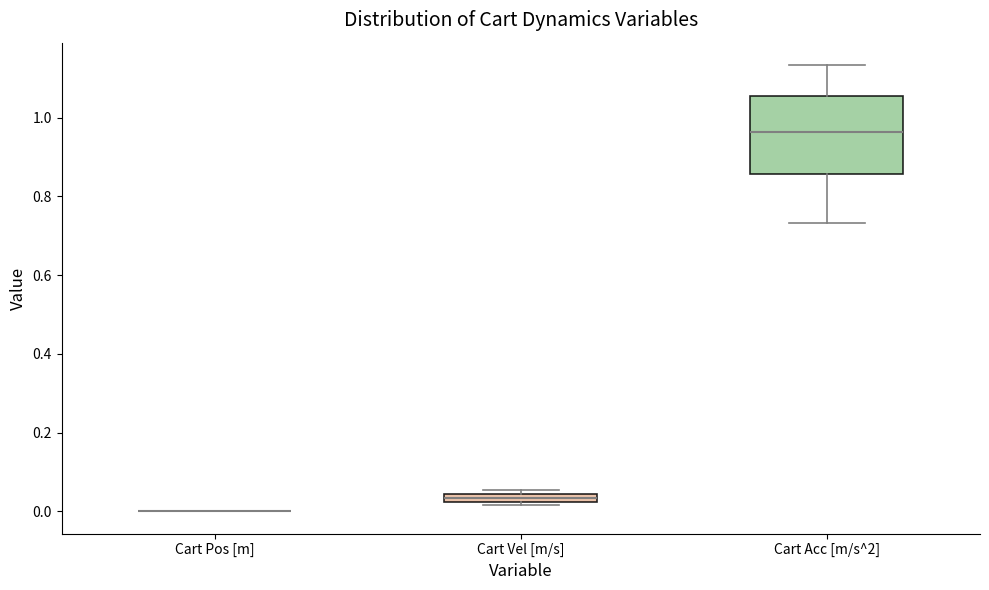

Comparing the boxes themselves (not the whiskers), which one is the tallest?

Cart Acc [m/s^2]